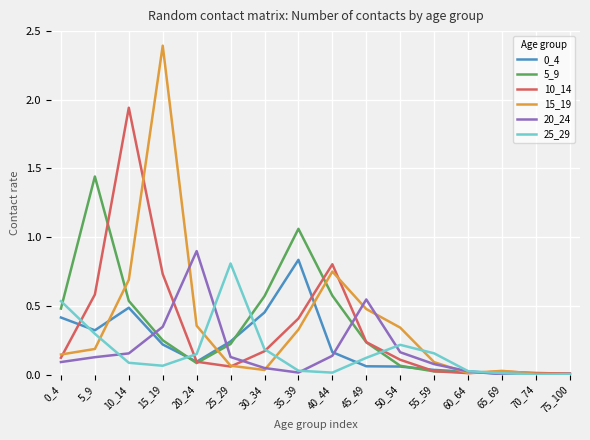

What is the greatest value displayed?

2.4